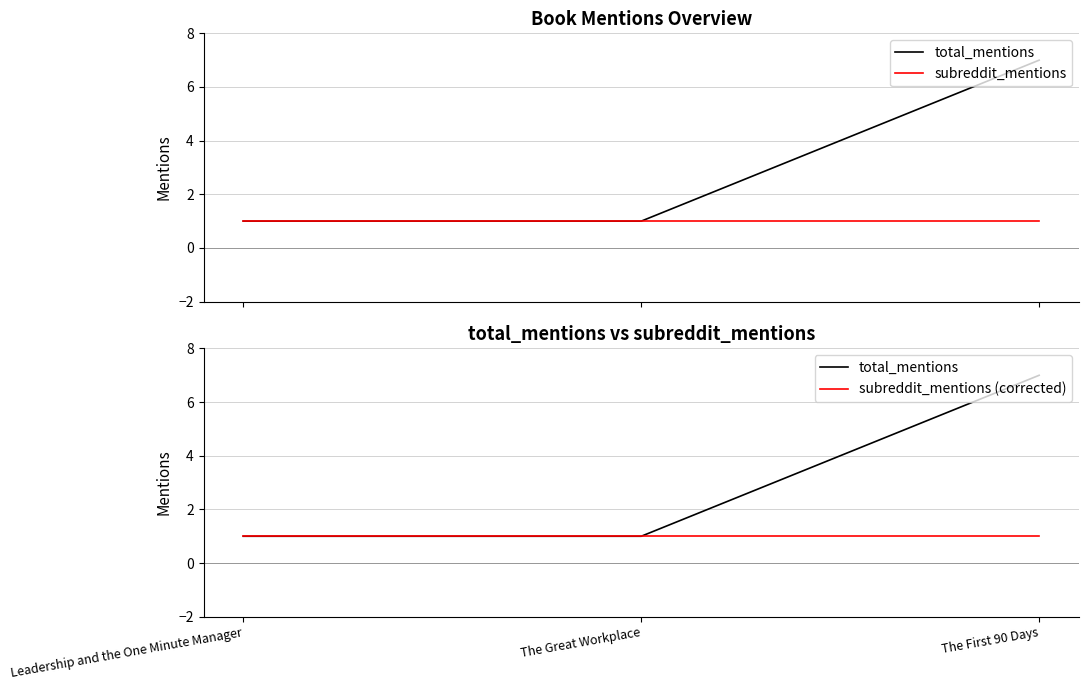

Which category has the highest value in the subreddit_mentions (corrected) series?

Leadership and the One Minute Manager